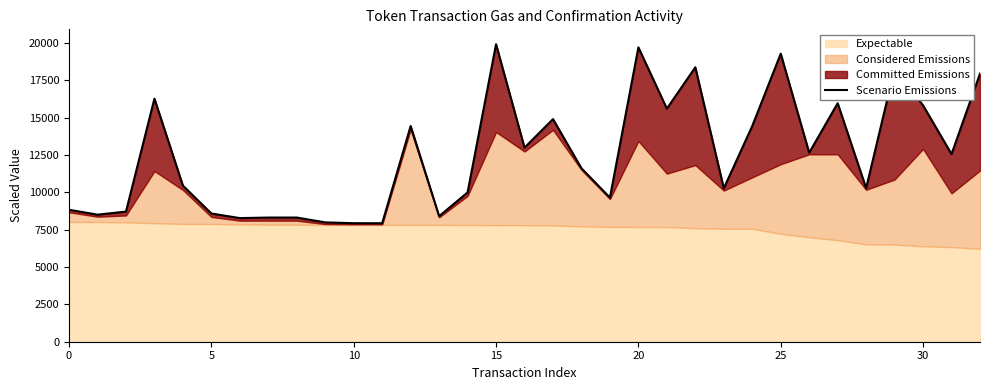

Between 26 and 32, which is larger?

32